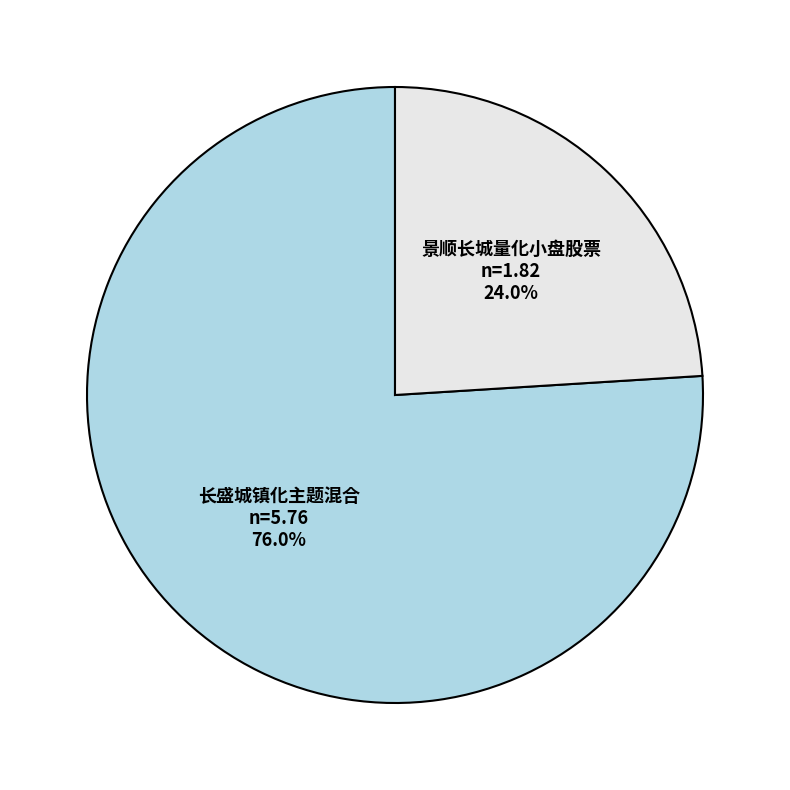

Rank the categories by value from lowest to highest.

景顺长城量化小盘股票, 长盛城镇化主题混合